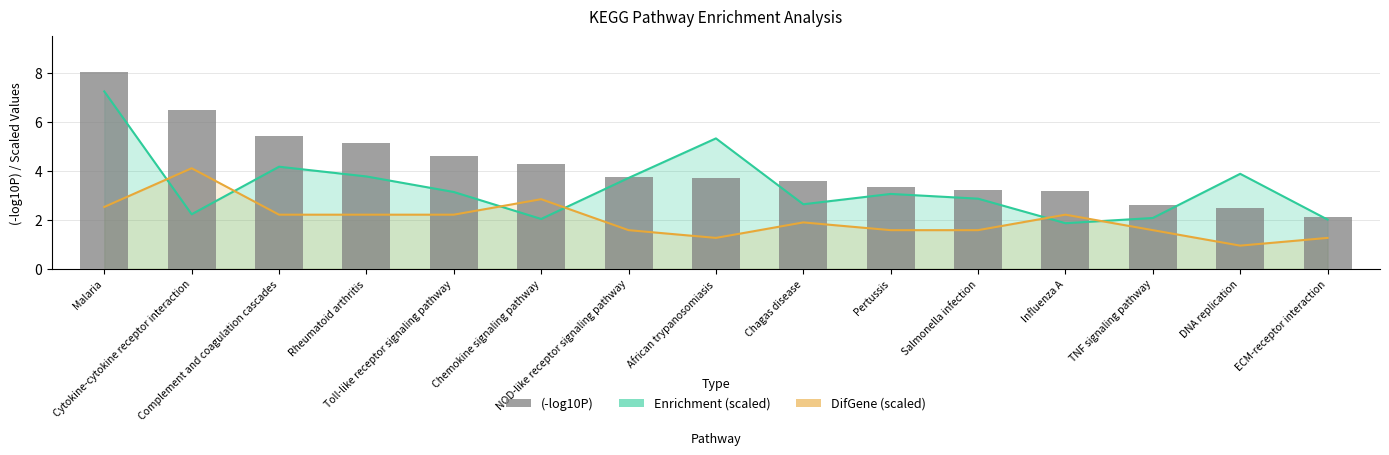

Is it true that DifGene (scaled) equals 4.1 at Cytokine-cytokine receptor interaction?

True